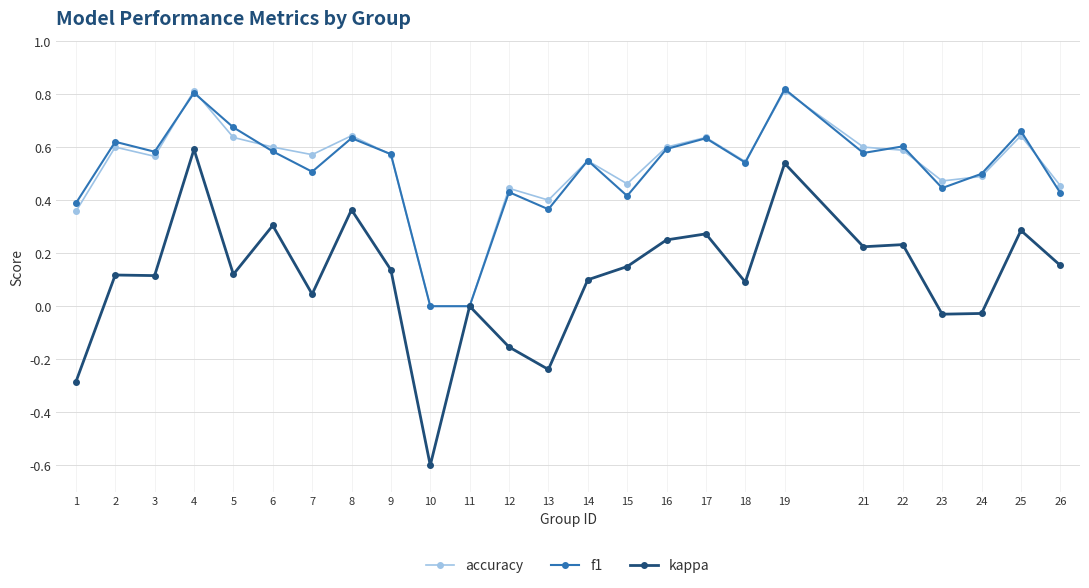

Is the value of accuracy at 15 greater than the value of kappa at 22?

Yes